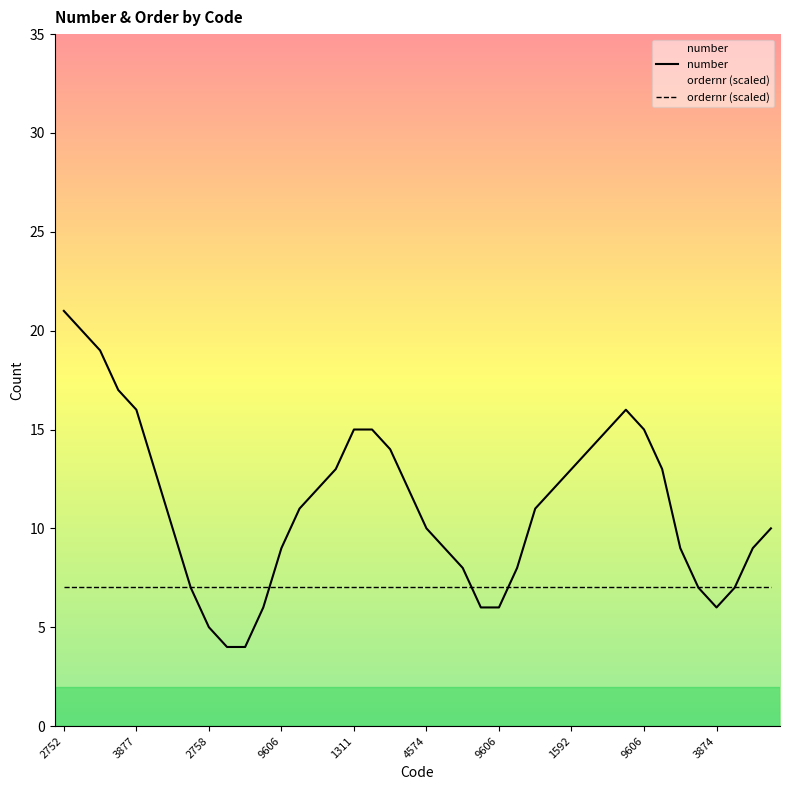

What are all the series names shown in the legend?

number, ordernr (scaled)